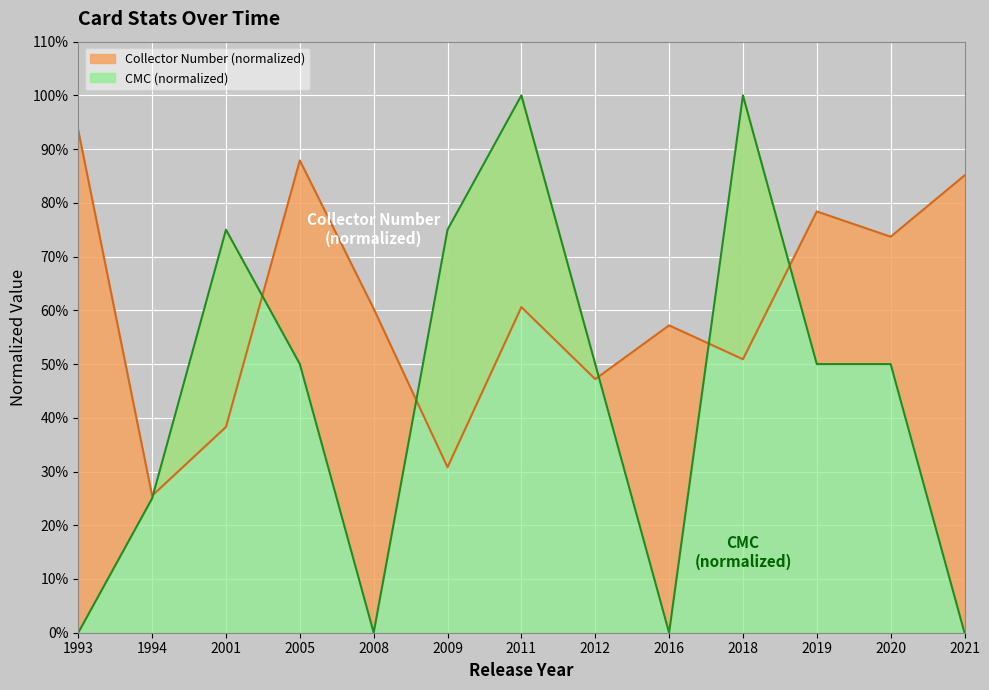

What is the value of the cmc point at the 10th from the left?

1.0